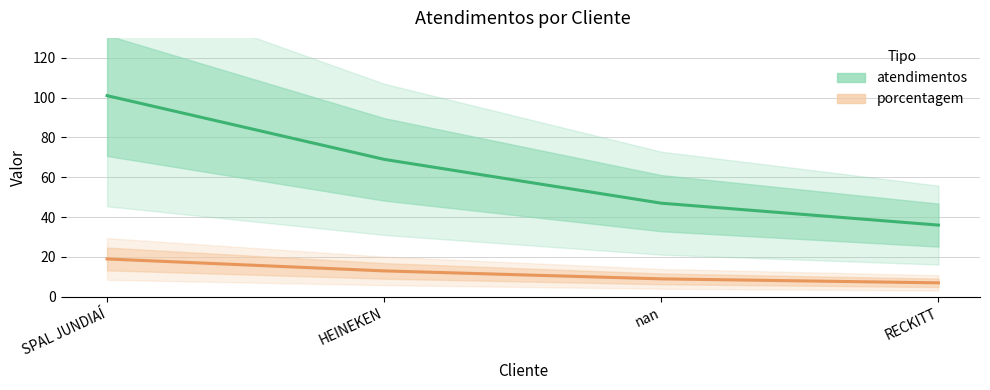

What are all the series names shown in the legend?

atendimentos, porcentagem